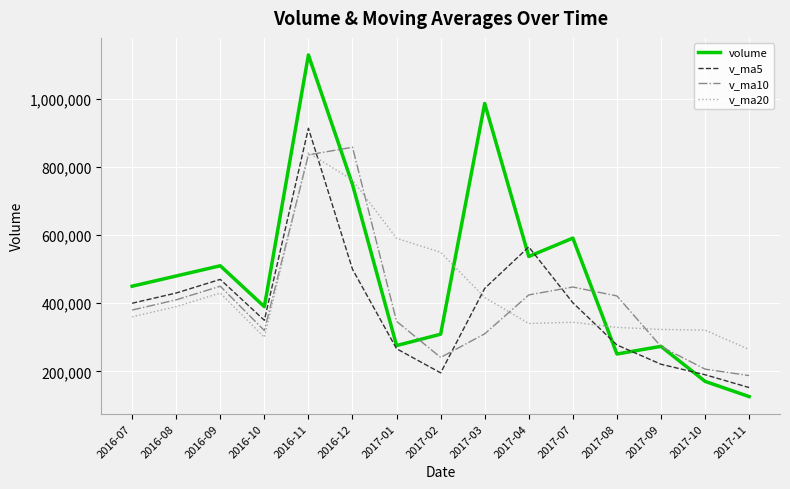

What is the sum of all v_ma10 values?

6112407